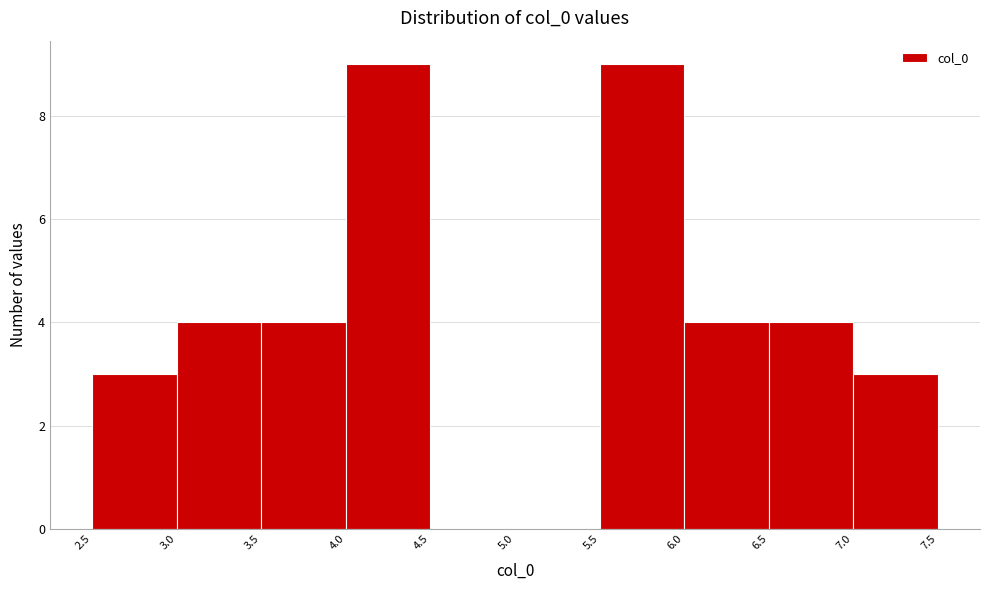

Reading left to right, transcribe this chart: for each bar, give the range it covers on the x-axis and its height. The values are not printed on the chart, so give them approximately, as read against the axis.

2.5 to 3.0: 3
3.0 to 3.5: 4
3.5 to 4.0: 4
4.0 to 4.5: 9
4.5 to 5.0: 0
5.0 to 5.5: 0
5.5 to 6.0: 9
6.0 to 6.5: 4
6.5 to 7.0: 4
7.0 to 7.5: 3